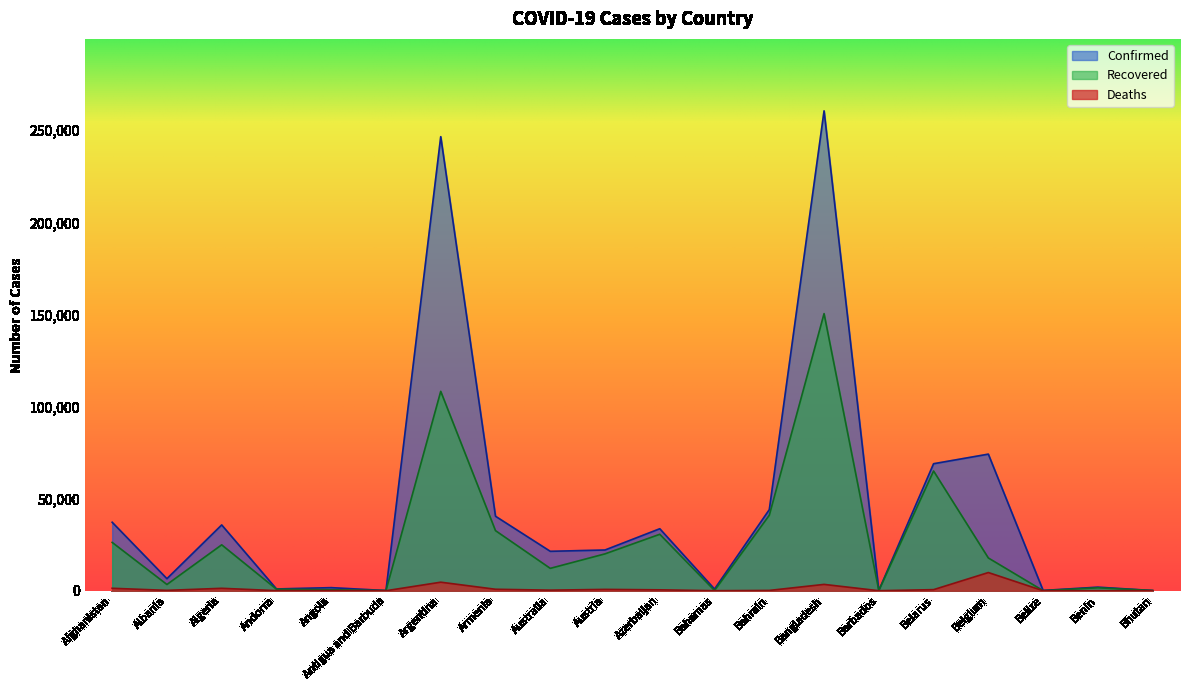

Where is Deaths nearest to the value 4936?

Argentina